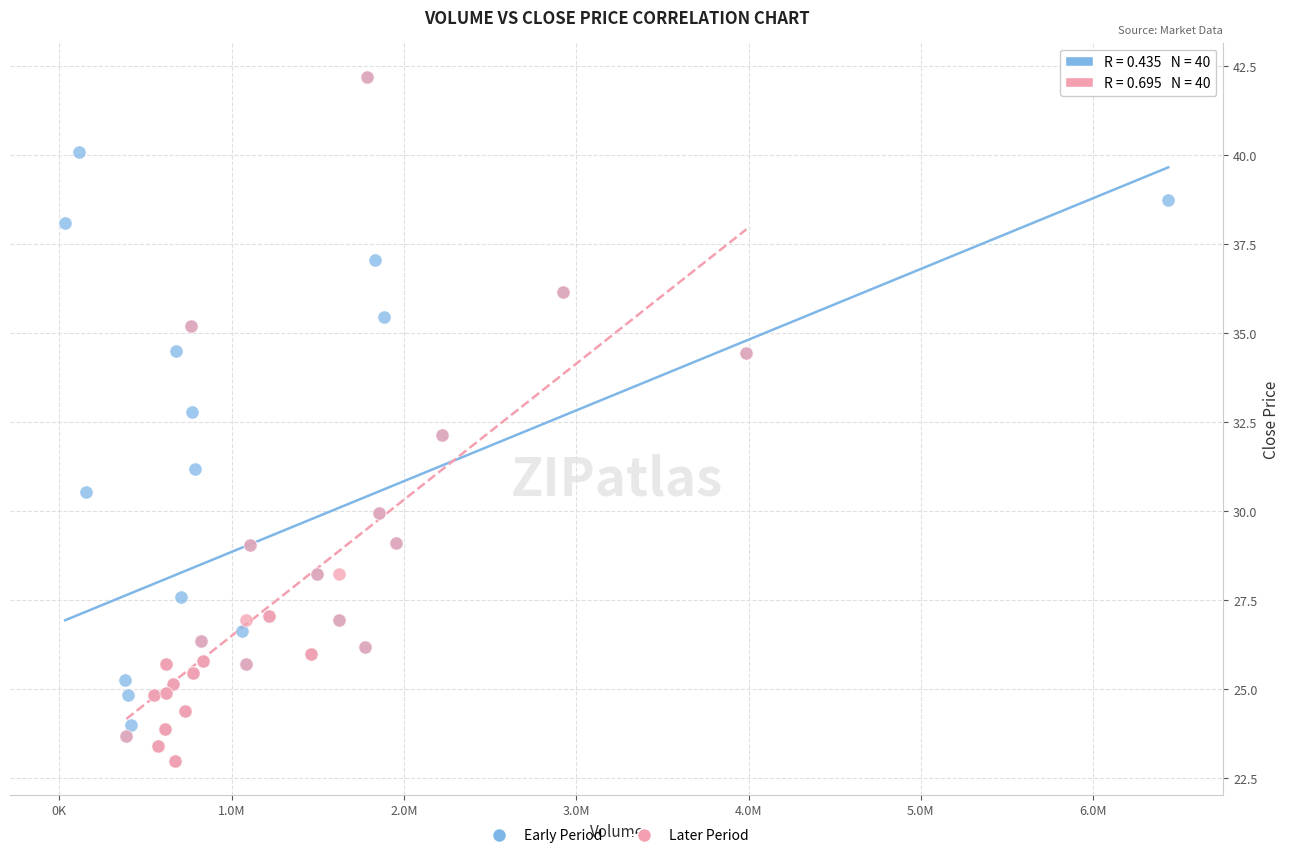

What are all the series names shown in the legend?

Early Period, Later Period